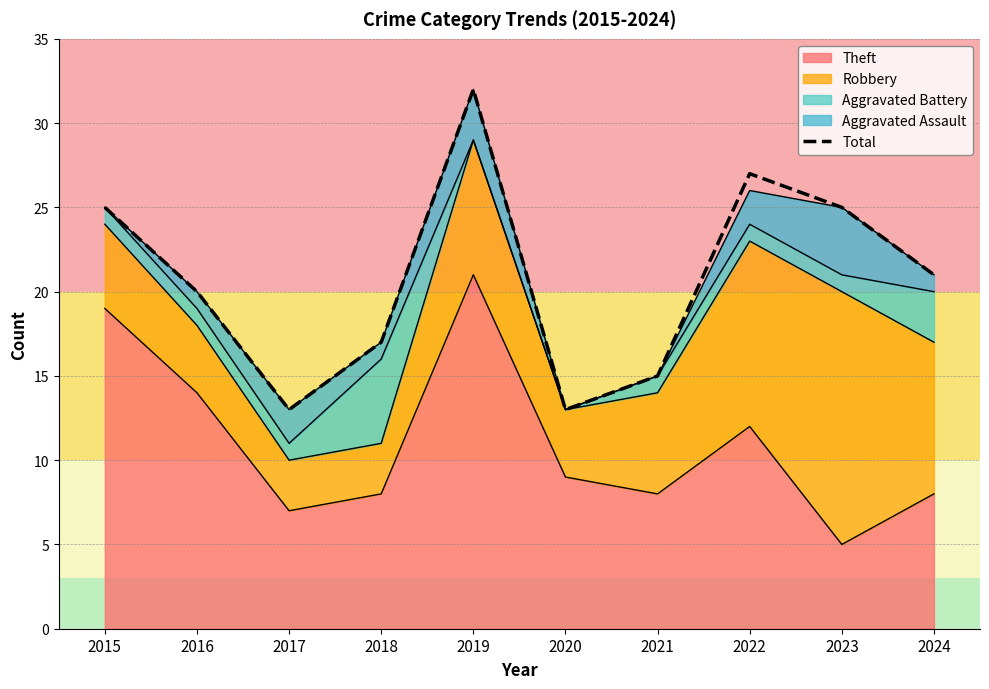

The chart shows a value of 5 at 2021. True or false?

False